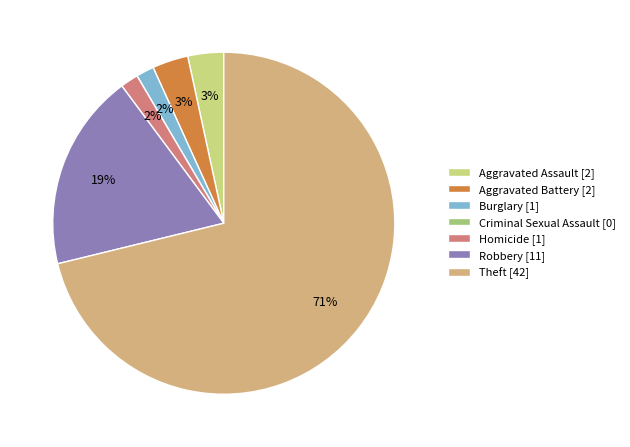

Is there a majority slice in this chart?

Yes